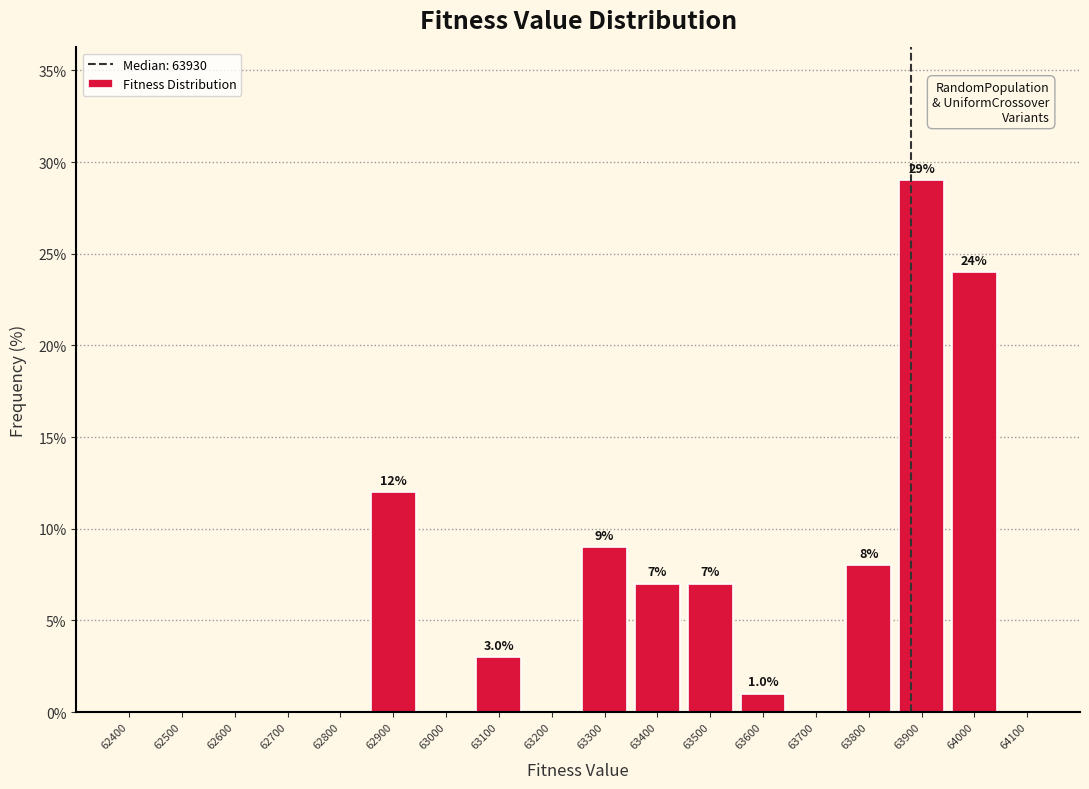

Reading right to left, extract all data points from this chart.

64100=0.0	64000=24.0	63900=29.0	63800=8.0	63700=0.0	63600=1.0	63500=7.0	63400=7.0	63300=9.0	63200=0.0	63100=3.0	63000=0.0	62900=12.0	62800=0.0	62700=0.0	62600=0.0	62500=0.0	62400=0.0